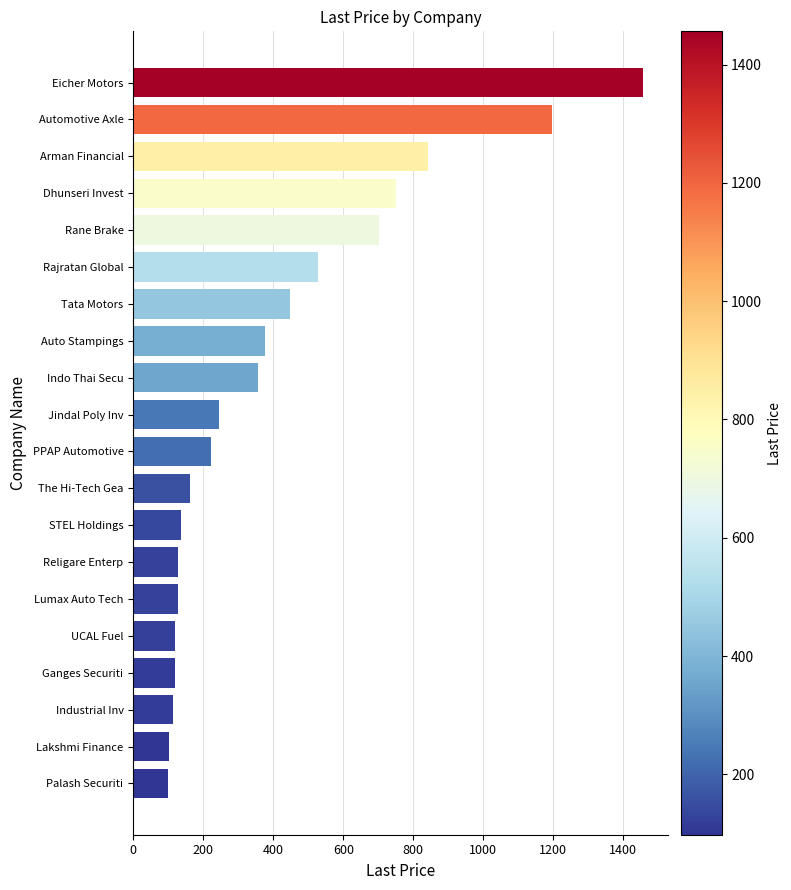

The chart shows a value of 127.9 at Lumax Auto Tech. True or false?

True